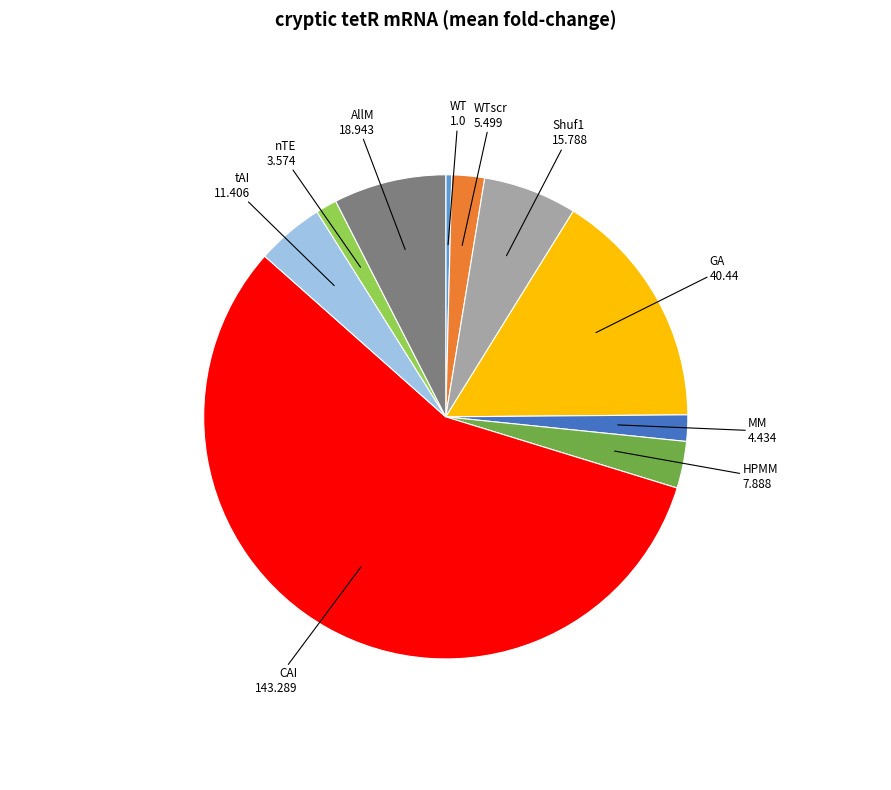

Is there a majority slice in this chart?

Yes